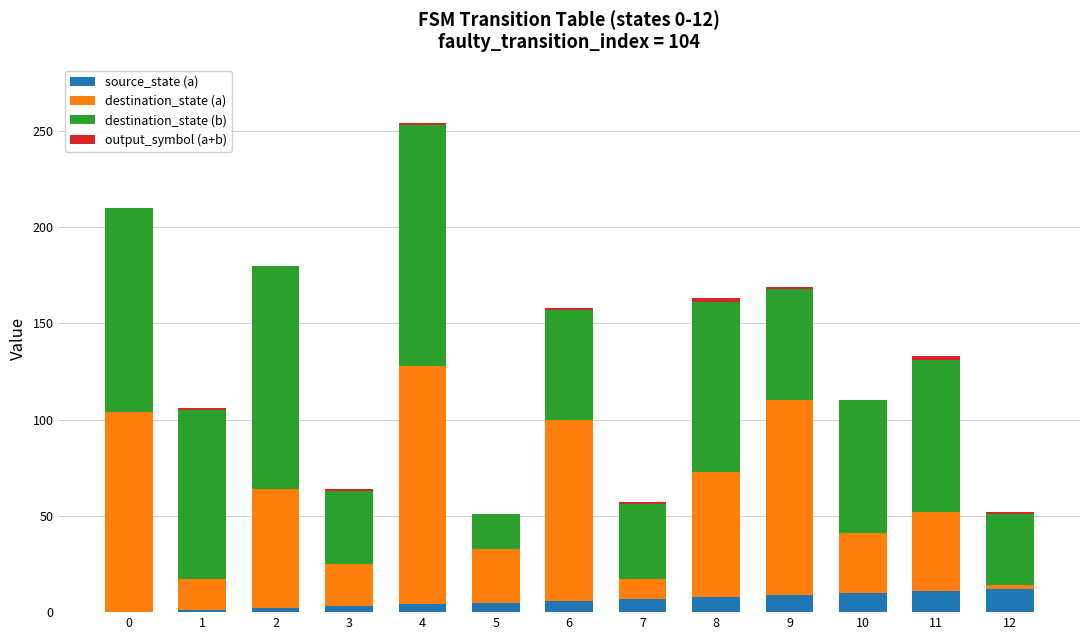

Are the bars horizontal?

No